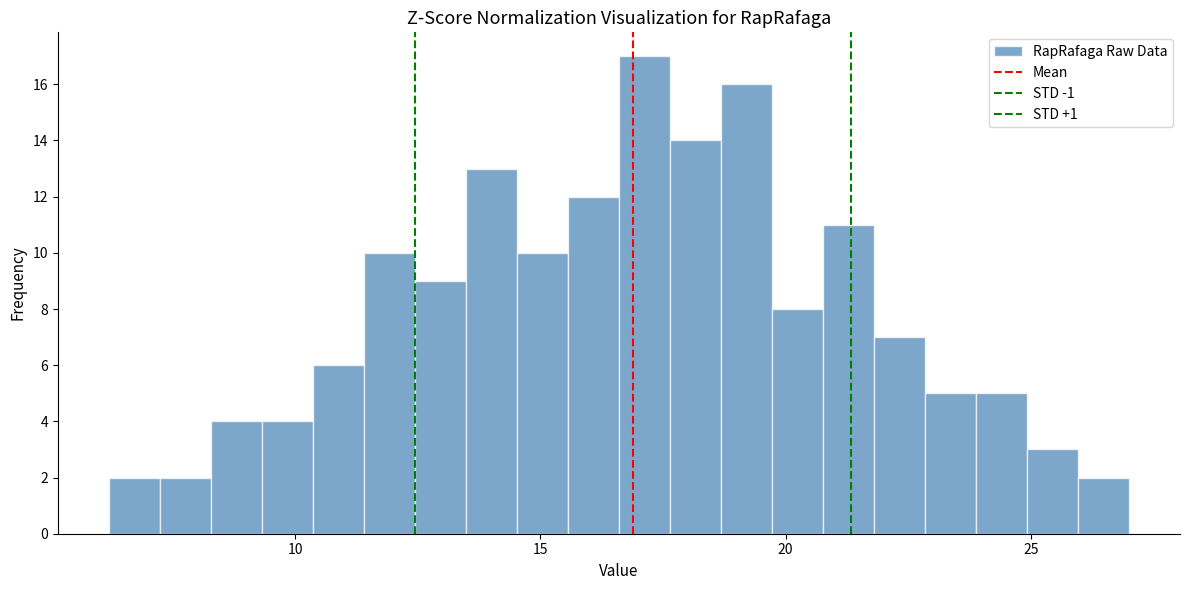

Around what value on the x-axis is the tallest bar? Give the approximate position of its centre, as read against the axis.

17.0